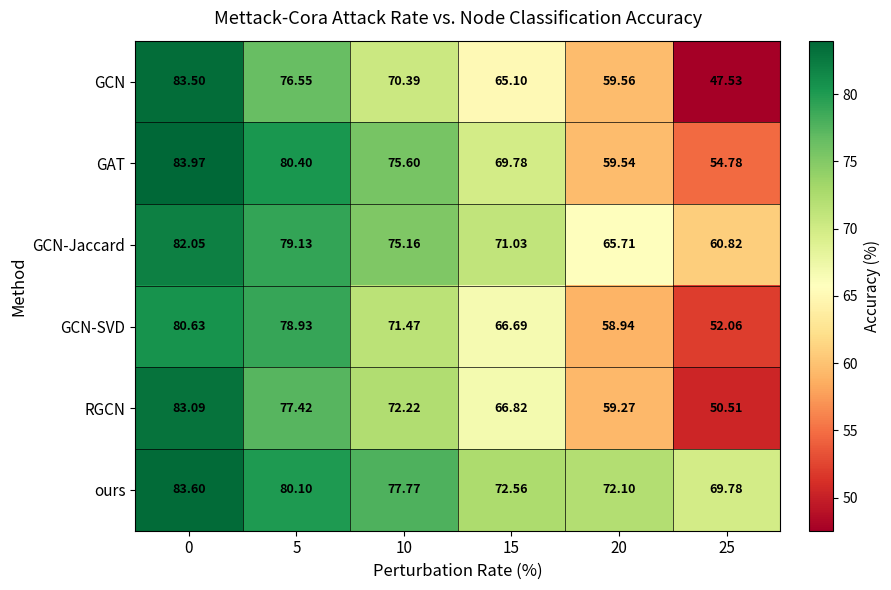

Is the value of RGCN at 25 greater than the value of GAT at 25?

No